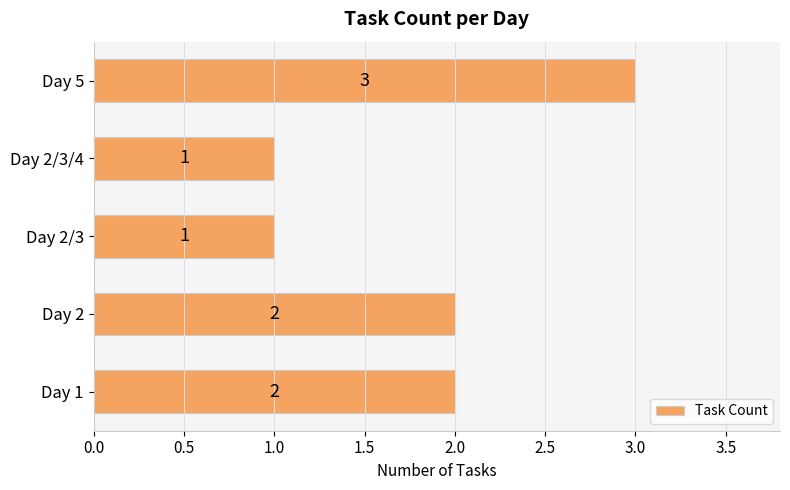

What is the greatest value displayed?

3